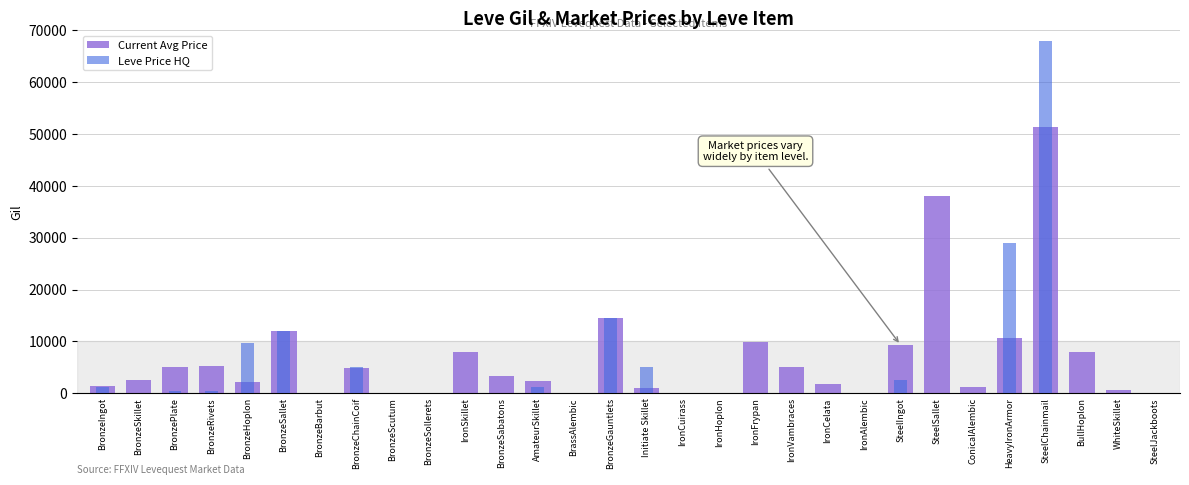

What is the greatest value displayed?

67996.3